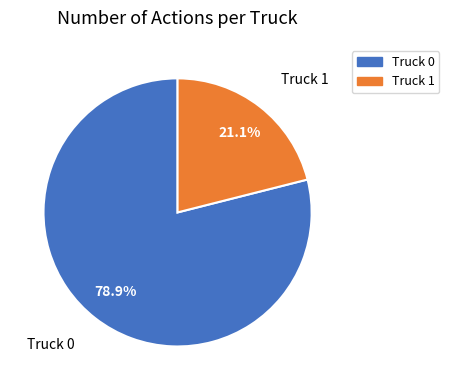

Which has a higher value, Truck 1 or Truck 0?

Truck 0